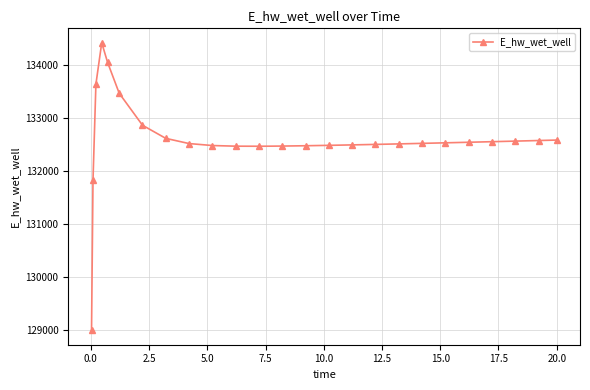

What is the smallest value displayed?

128996.2